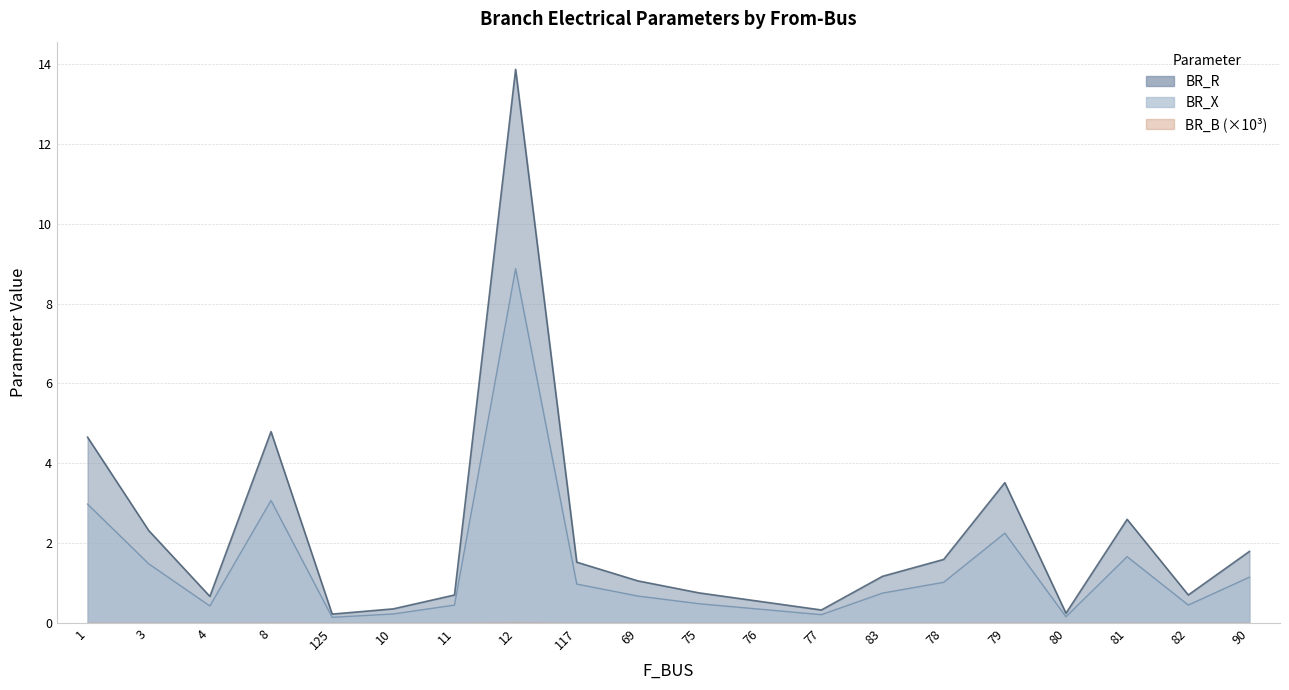

The BR_X series shows 2.2 at 3. True or false?

False